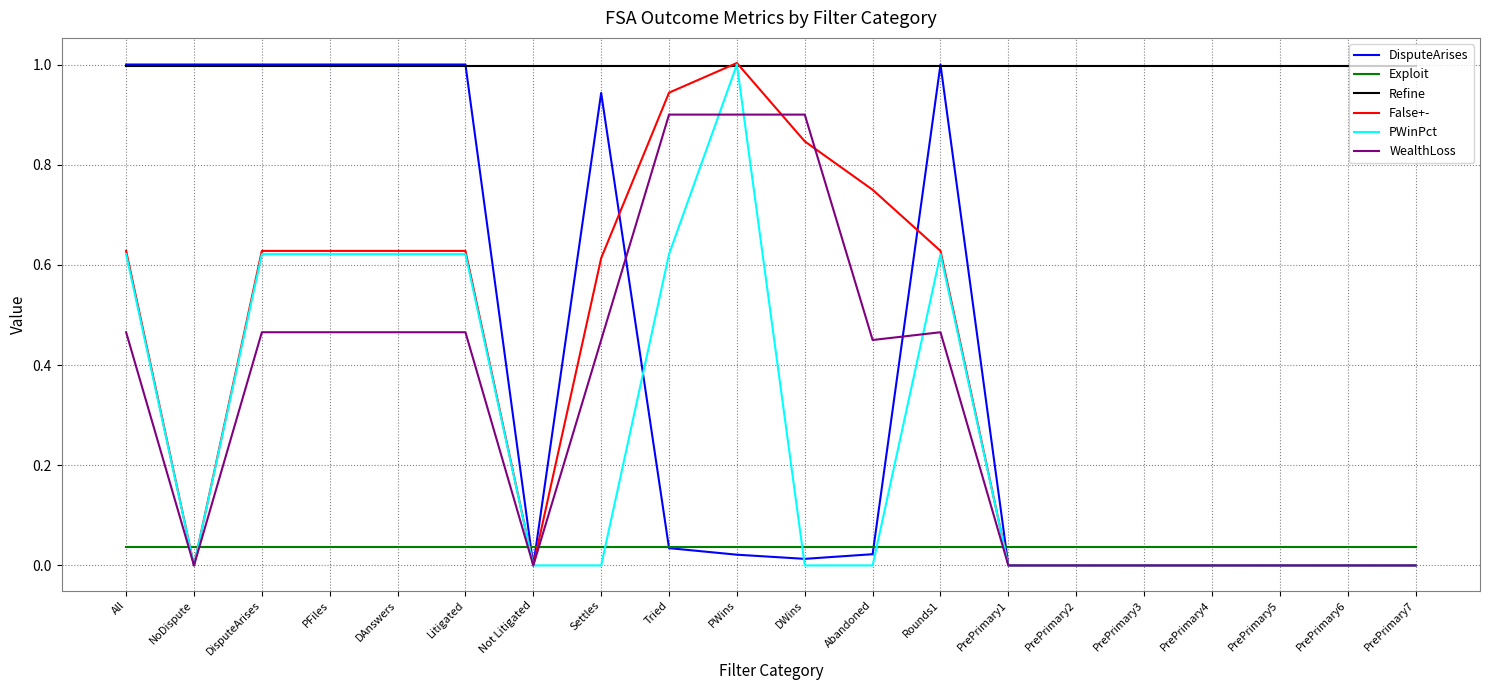

What is the minimum value for Refine?

1.0